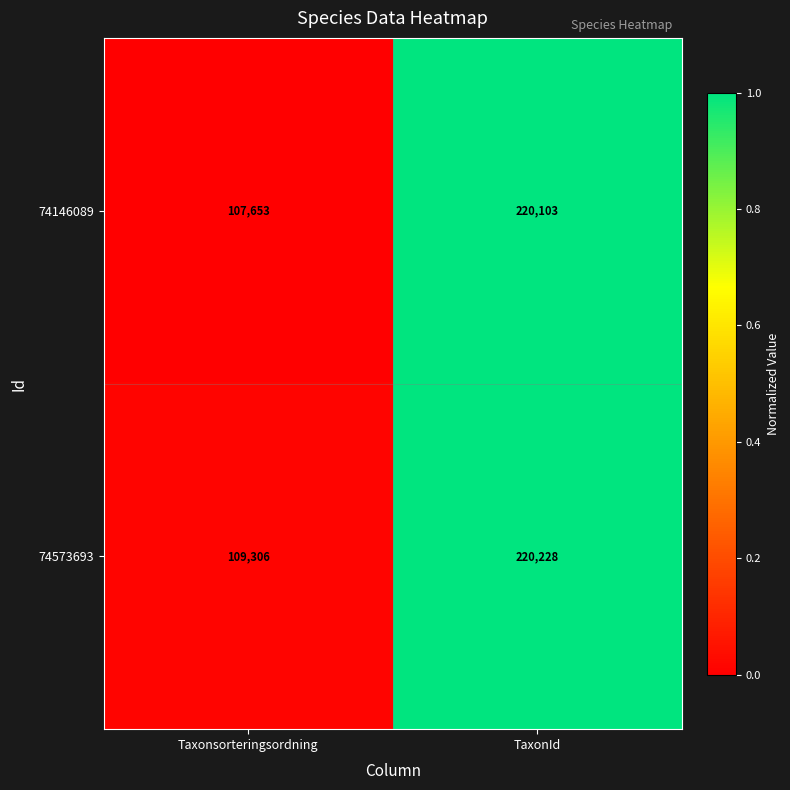

Rank the series by their average value, from highest to lowest.

74573693, 74146089